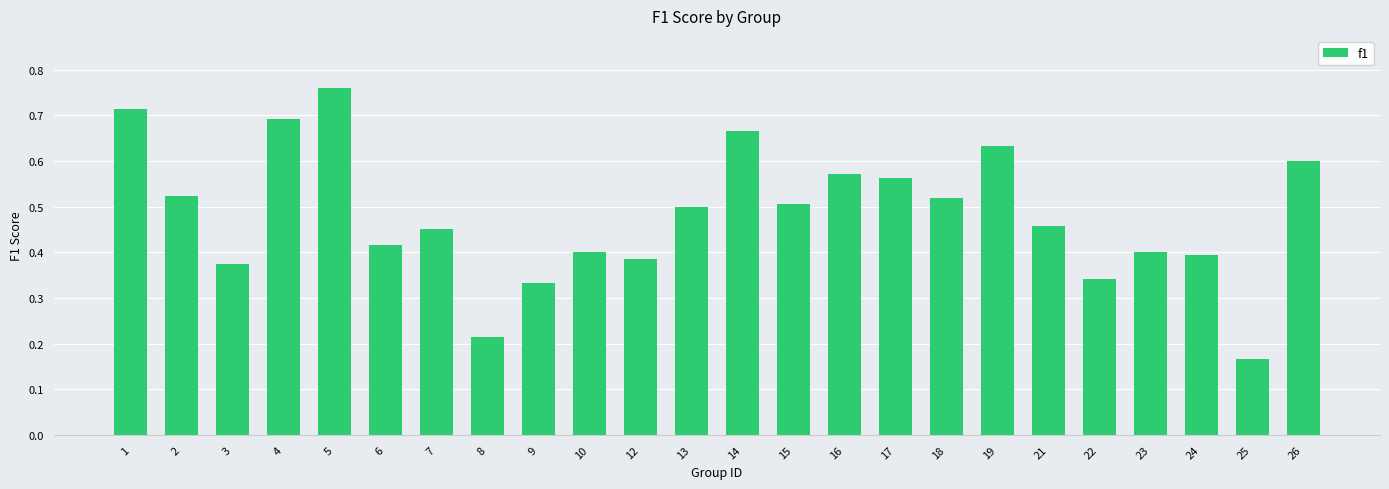

Which category has the highest value across all series?

5